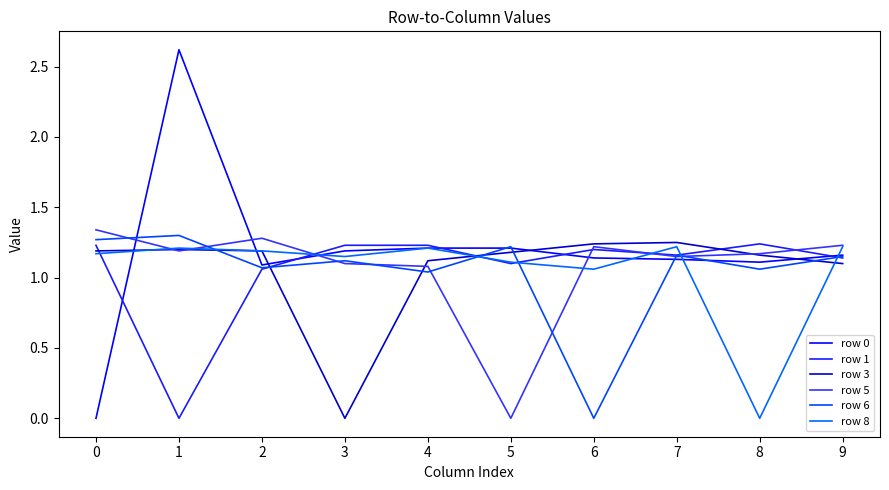

What is the difference between the highest and lowest values at 8?

1.2